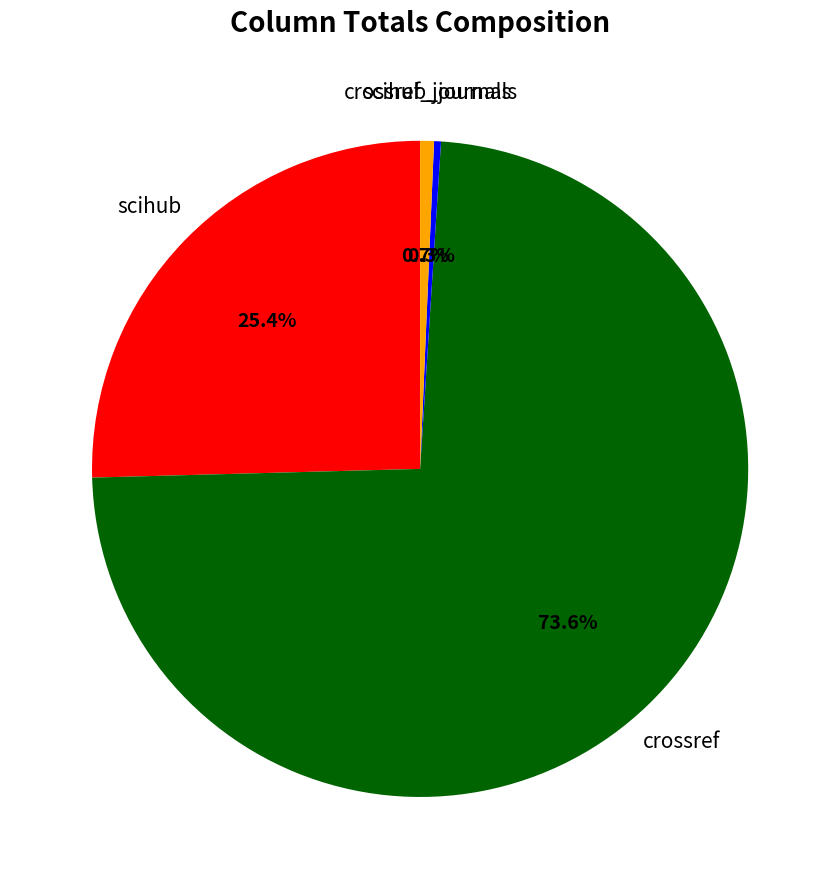

Count the number of slices in the pie.

4